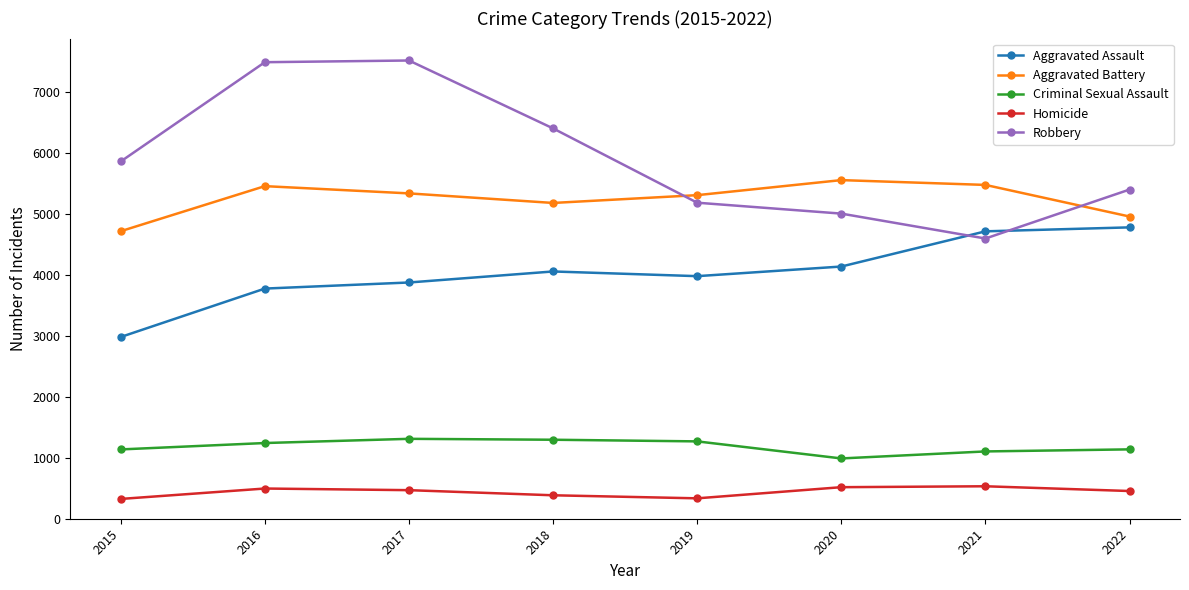

Where is the first local minimum for Robbery?

2021